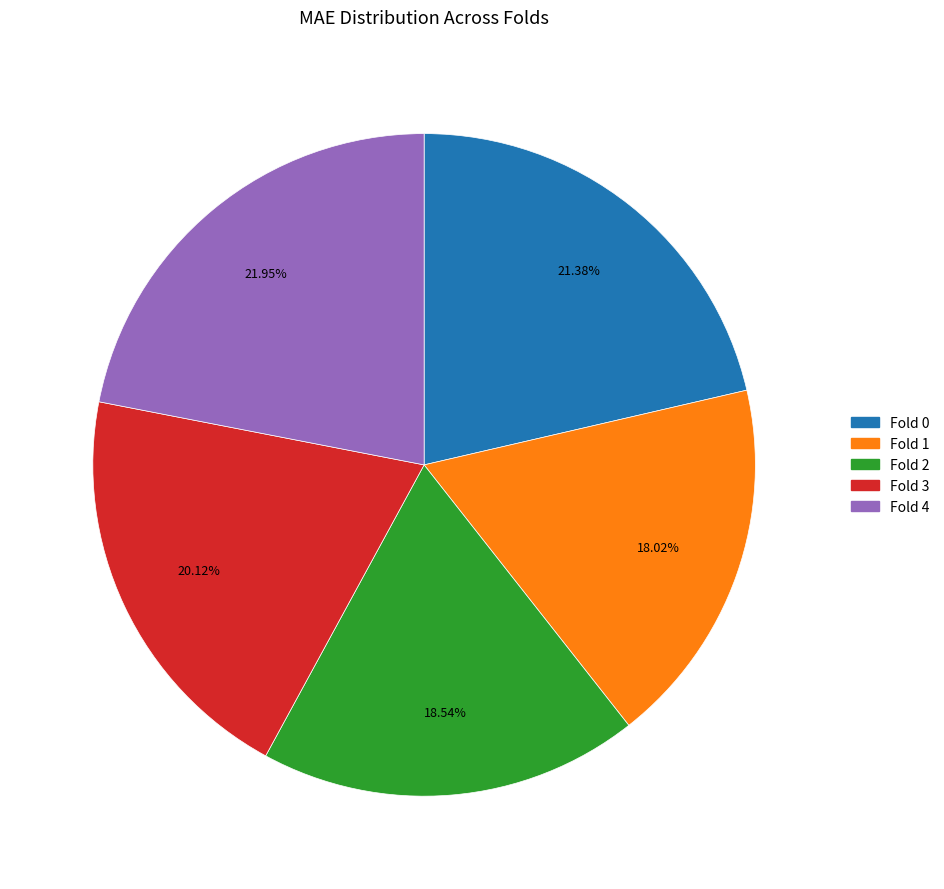

How many slices are in this pie chart?

5